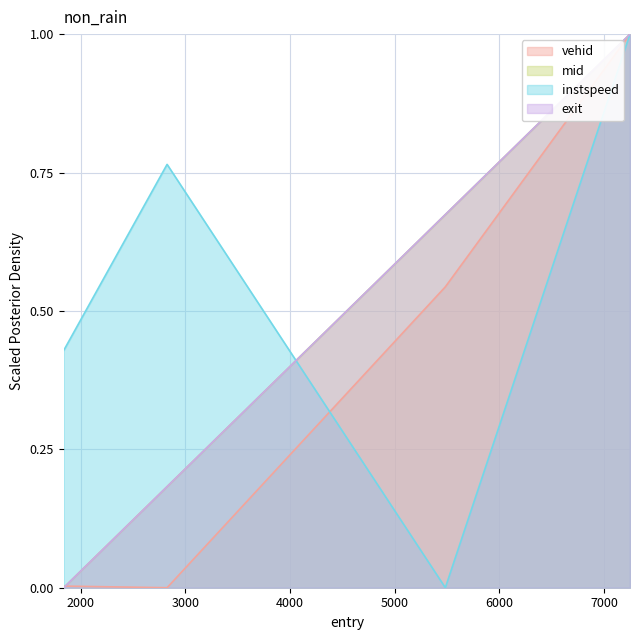

True or false: exit has more than 1 points higher than both neighbors.

False